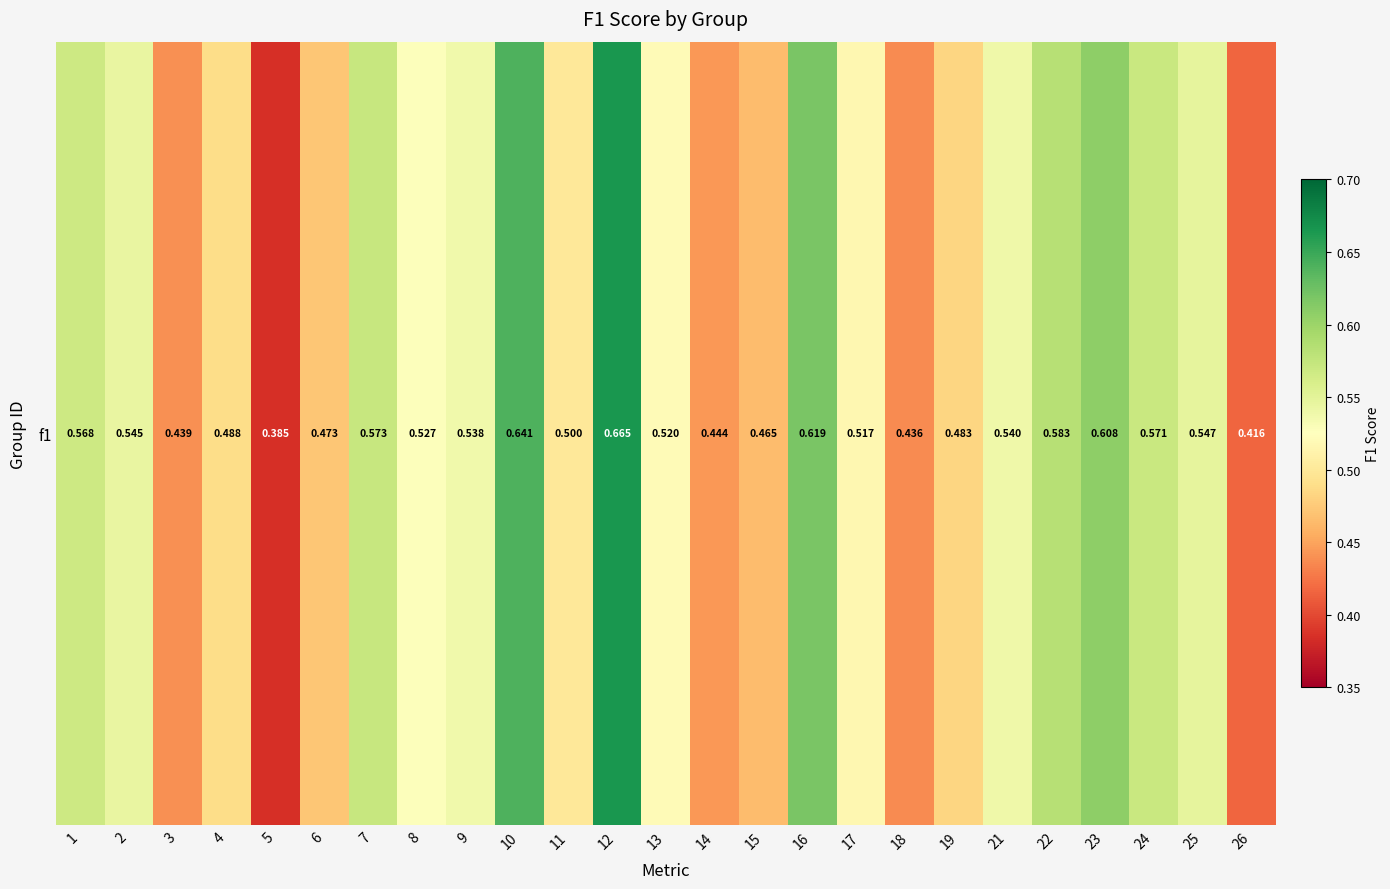

What is the greatest value displayed?

0.7